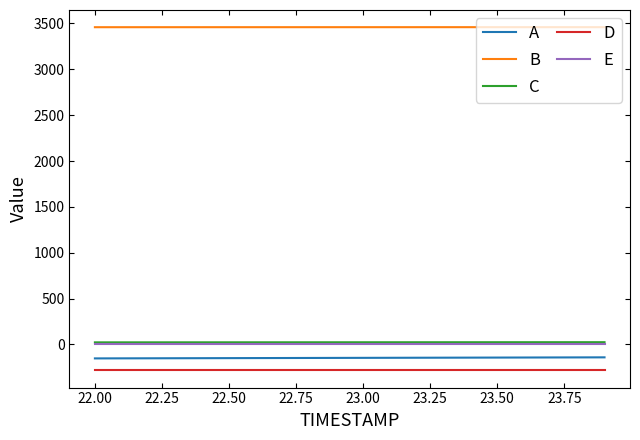

What is the minimum value shown in the chart?

-284.0